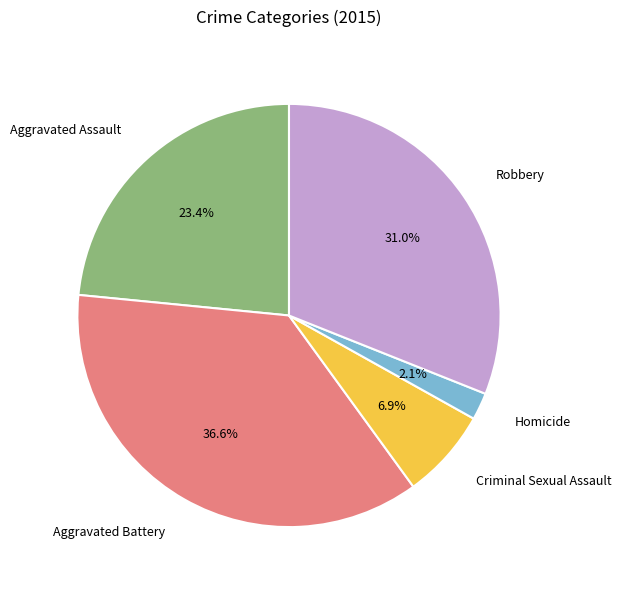

How many slices are in this pie chart?

5